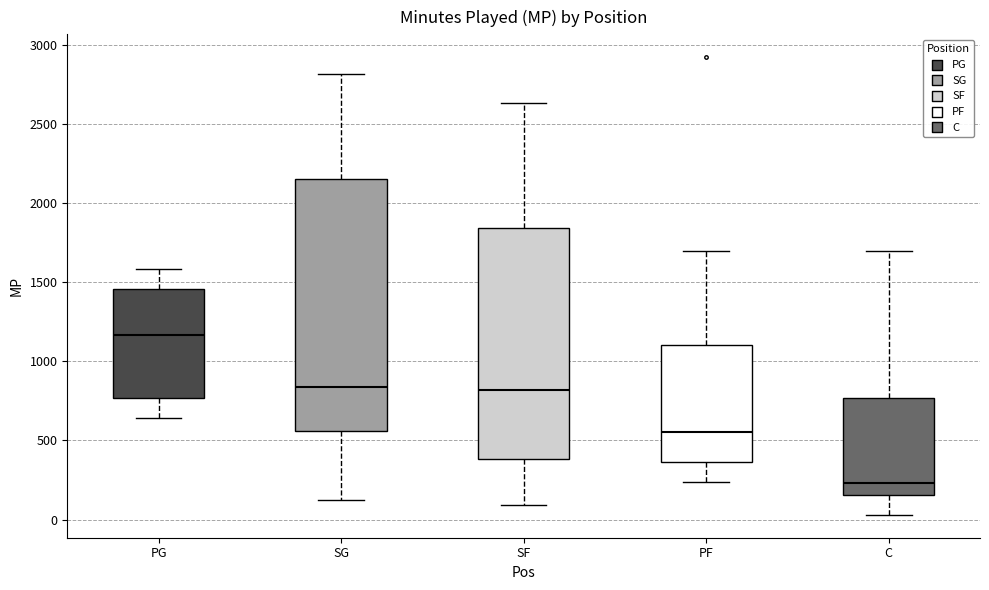

Reading left to right, transcribe this box plot: for each box, give where its median line is, the range the box spans, and where its two whiskers end, as read against the y-axis. The values are not printed on the chart, so give them approximately, as read against the axis.

PG: median 1150, box 750 to 1450, whiskers 650 to 1600
SG: median 850, box 550 to 2150, whiskers 150 to 2800
SF: median 800, box 400 to 1850, whiskers 100 to 2650
PF: median 550, box 350 to 1100, whiskers 250 to 1700
C: median 250, box 150 to 750, whiskers 50 to 1700